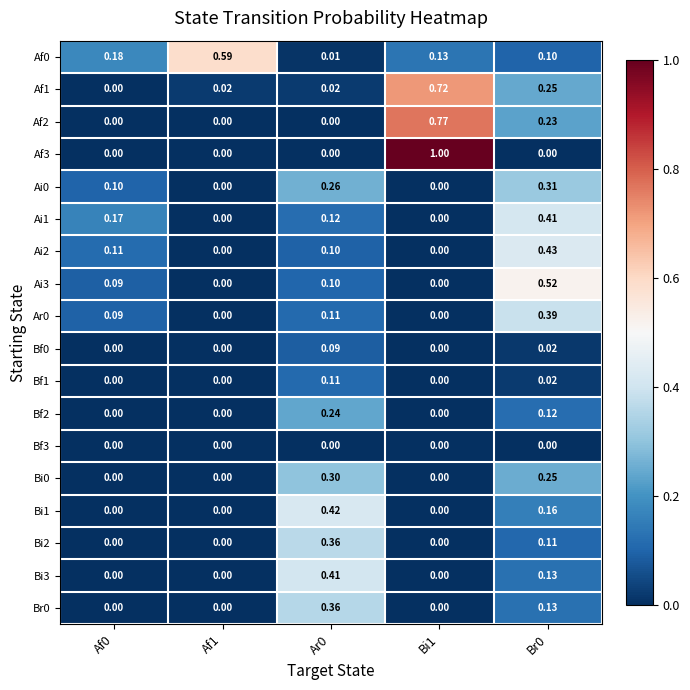

Is the value of Ar0 at Br0 greater than the value of Af3 at Af1?

Yes